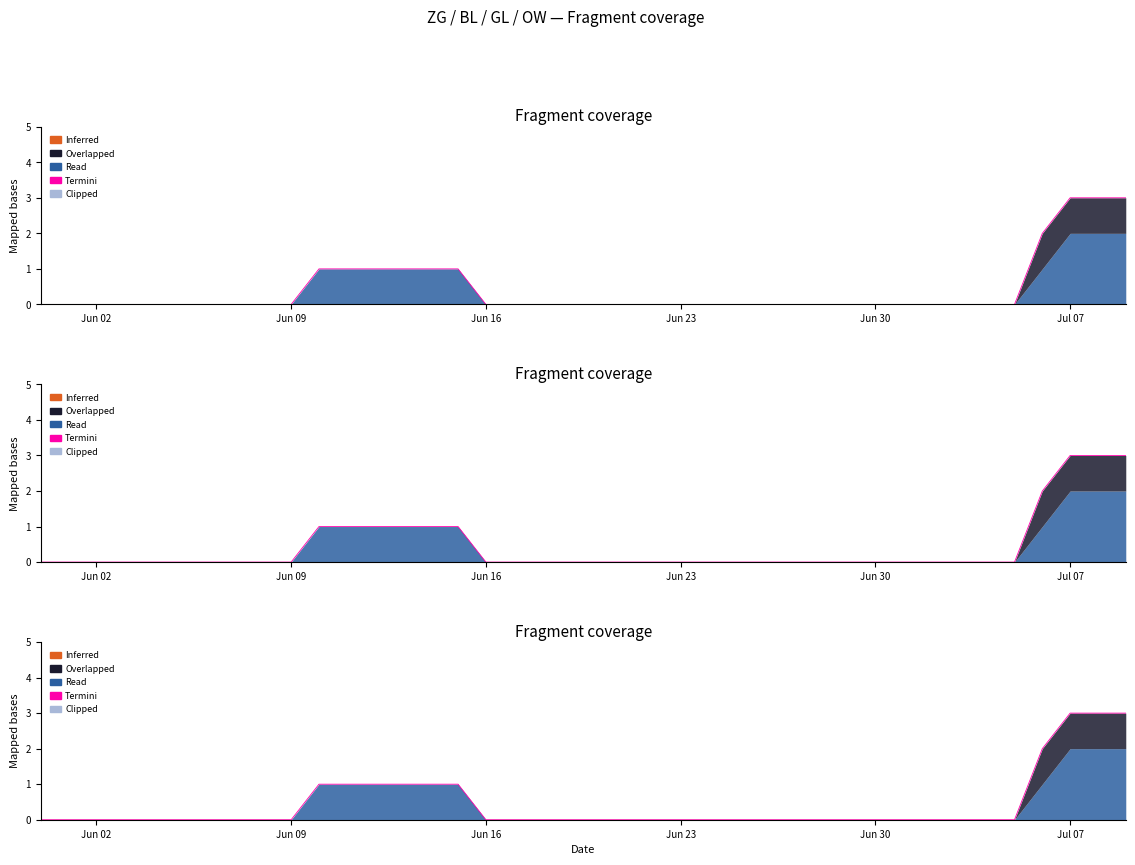

True or false: there are more than 0 points higher than both neighbors.

False